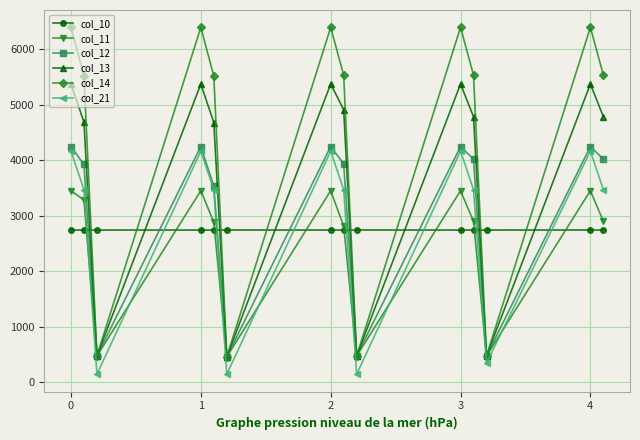

How many data points does each series have?

14